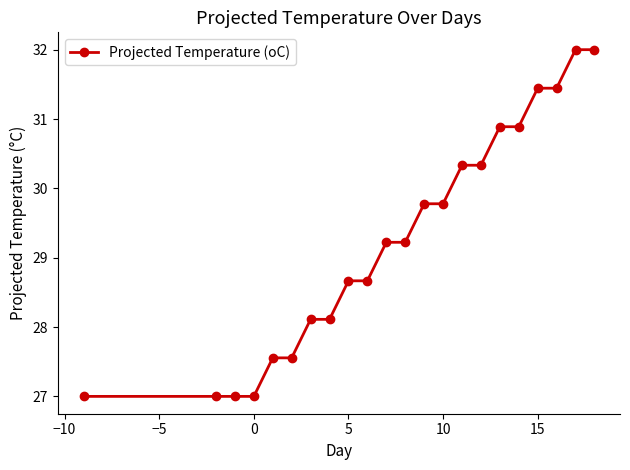

What is the value of the 5th point from the left?

27.6